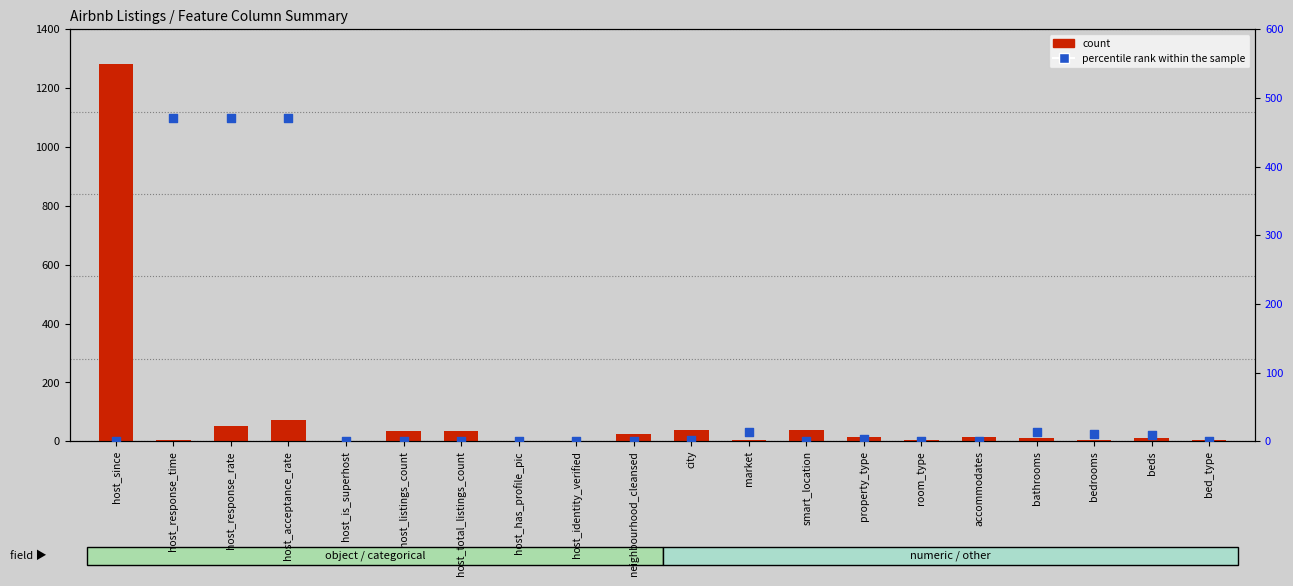

What are all the series names shown in the legend?

count, percentile rank within the sample